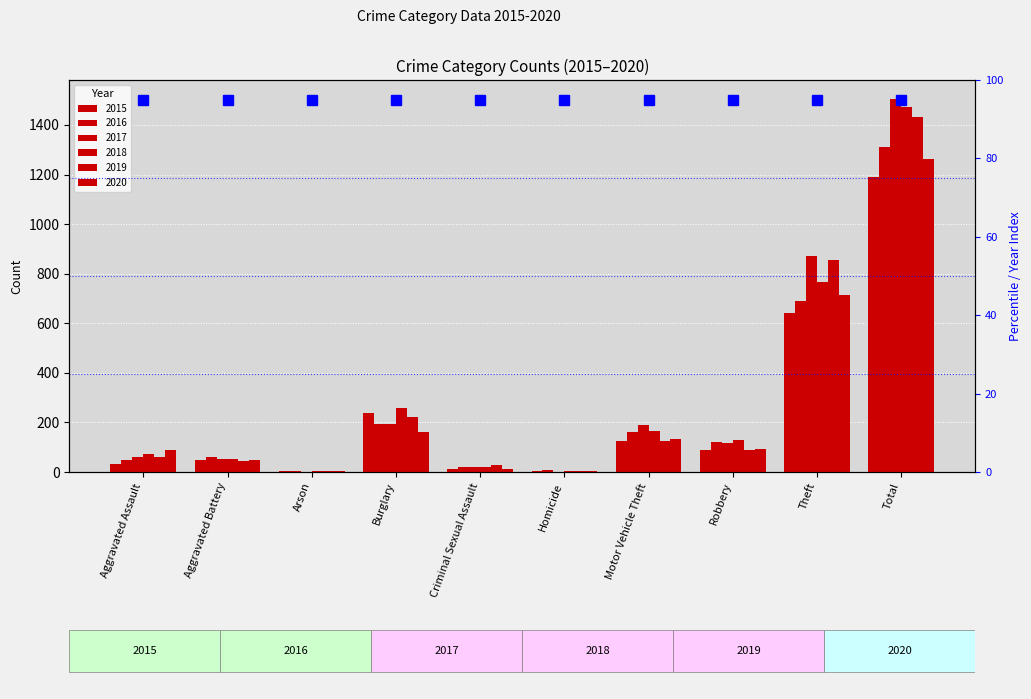

What are all the series names shown in the legend?

2015, 2016, 2017, 2018, 2019, 2020